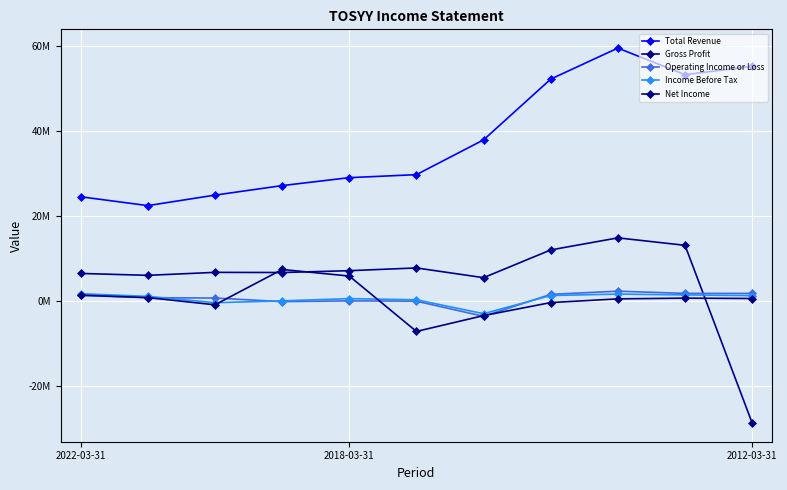

Does the chart have visible grid lines?

Yes